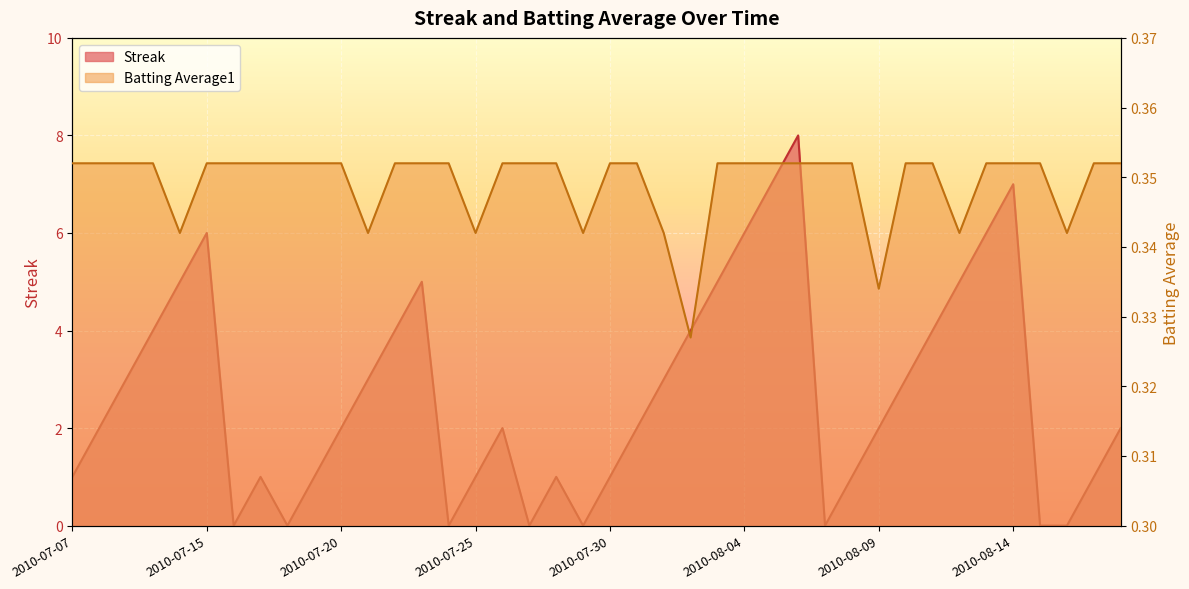

Reading left to right, list all the values displayed in this chart.

Streak: 1.0	2.0	3.0	4.0	5.0	6.0	0.0	1.0	0.0	1.0	2.0	3.0	4.0	5.0	0.0	1.0	2.0	0.0	1.0	0.0	1.0	2.0	3.0	4.0	5.0	6.0	7.0	8.0	0.0	1.0	2.0	3.0	4.0	5.0	6.0	7.0	0.0	0.0	1.0	2.0
Batting Average1: 0.4	0.4	0.4	0.4	0.3	0.4	0.4	0.4	0.4	0.4	0.4	0.3	0.4	0.4	0.4	0.3	0.4	0.4	0.4	0.3	0.4	0.4	0.3	0.3	0.4	0.4	0.4	0.4	0.4	0.4	0.3	0.4	0.4	0.3	0.4	0.4	0.4	0.3	0.4	0.4